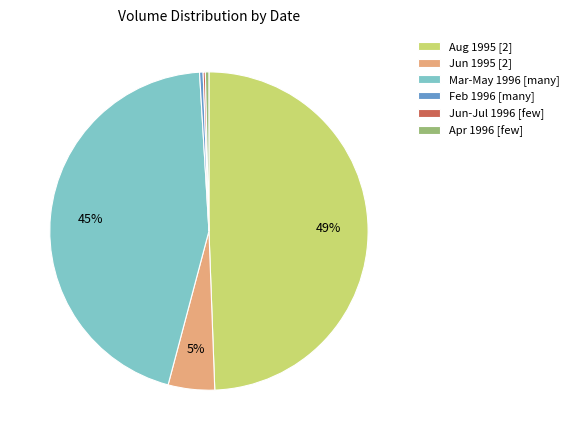

Is the sum of Feb 1996 [many] and Mar-May 1996 [many] greater than half?

No